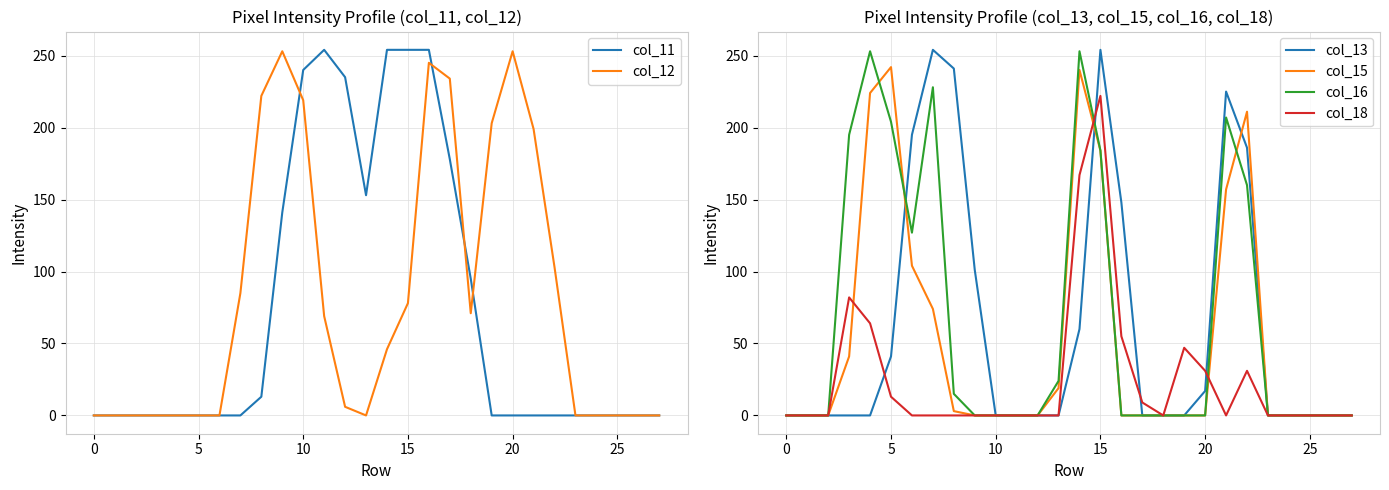

The value of col_18 at 5 is 22. True or false?

False